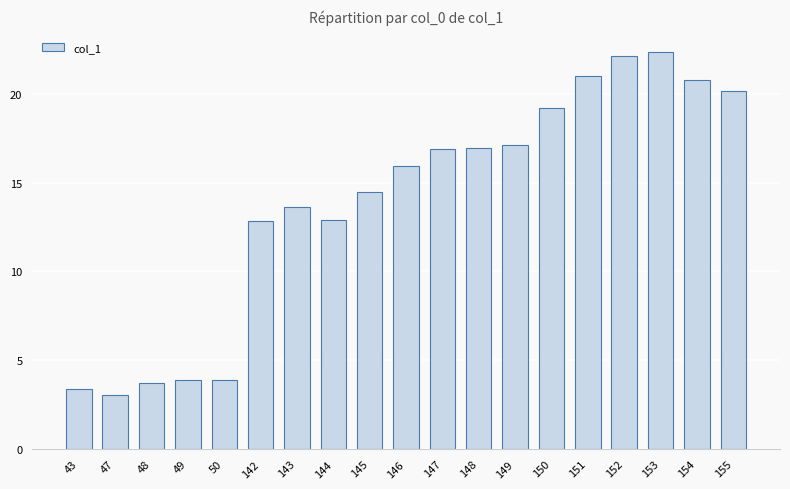

Which has a higher value, 142 or 47?

142